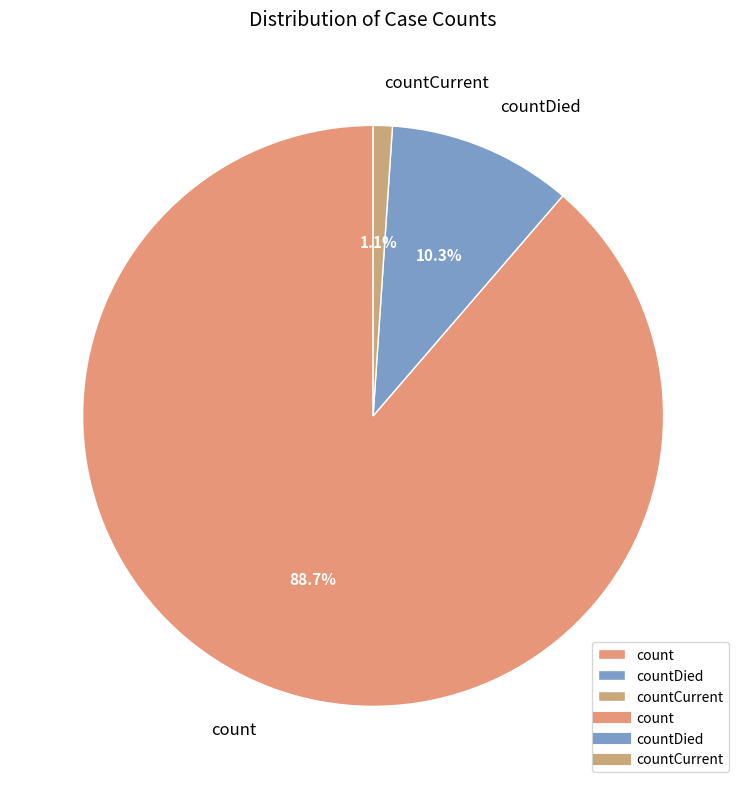

To the nearest percent, what portion does countCurrent represent?

1%